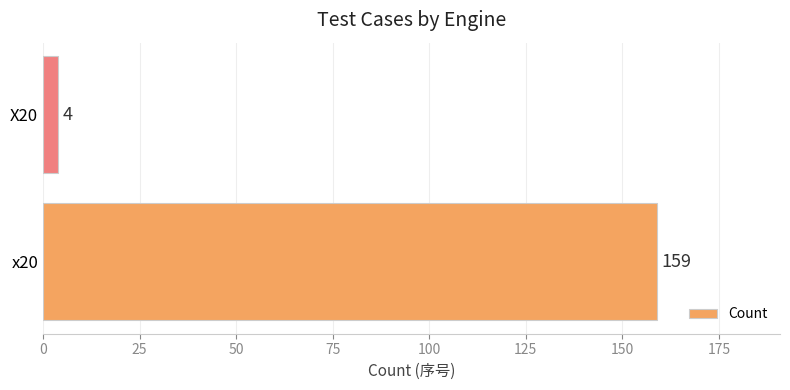

List the labels in order of value, smallest first.

X20, x20